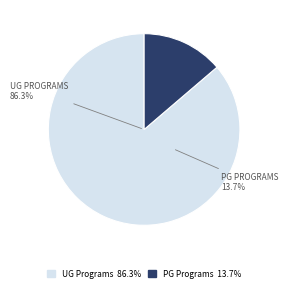

To the nearest percent, what portion does UG [3 Years Program(s)] represent?

86%